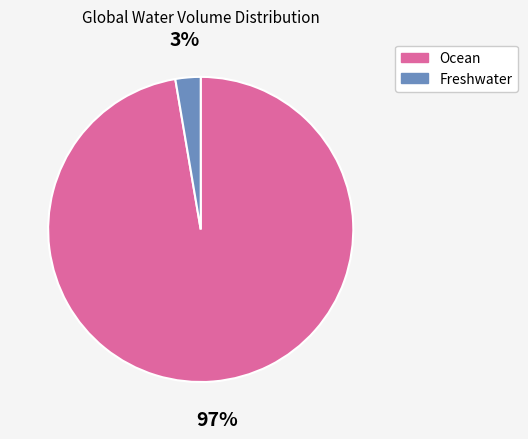

Rank the categories by value from highest to lowest.

Ocean, Freshwater